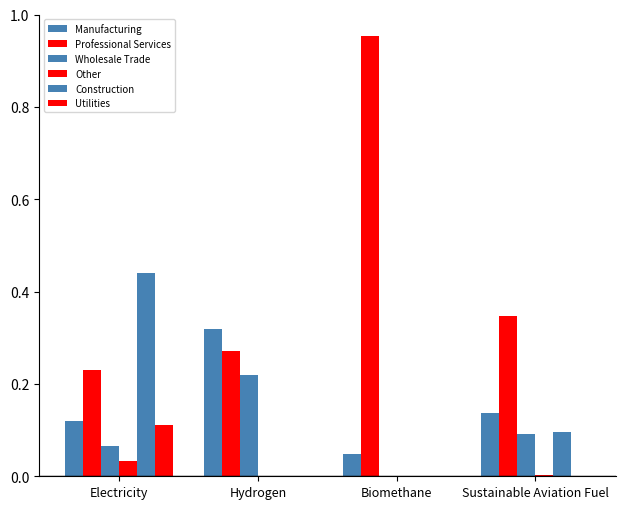

The Wholesale Trade series shows 0.2 at Hydrogen. True or false?

True